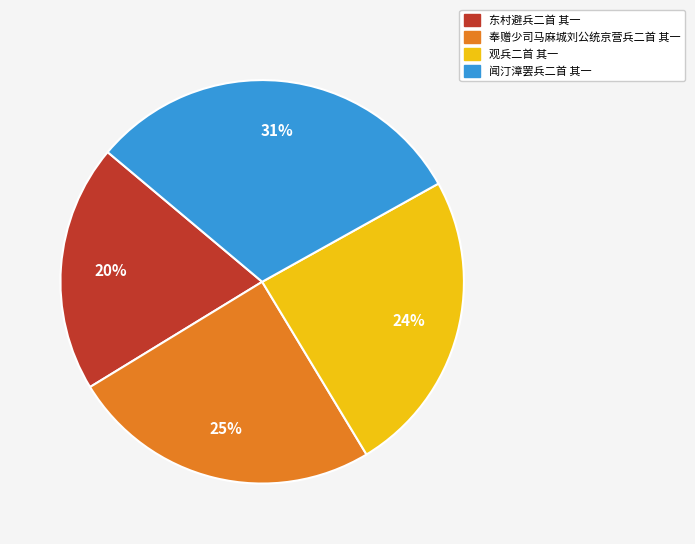

Which category has the smallest portion of the pie?

东村避兵二首 其一